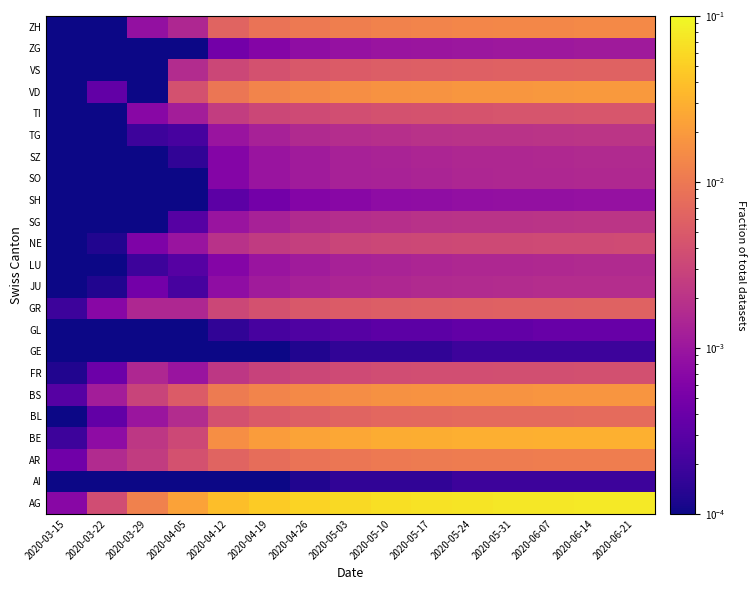

What is the difference between the highest and lowest values at 2020-06-14?

0.1